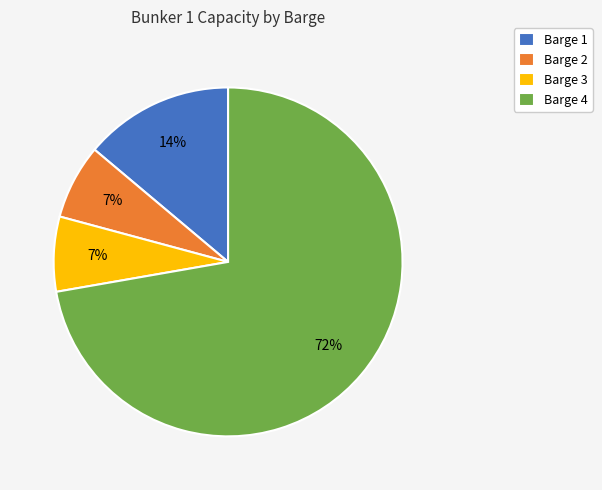

Which category has the biggest portion of the pie?

Barge 4